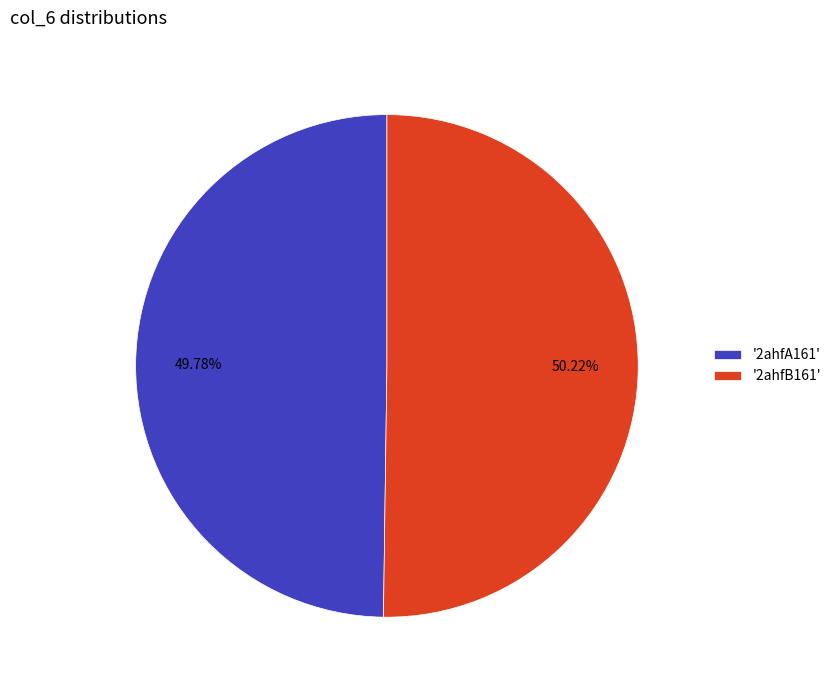

Do '2ahfA161' and '2ahfB161' together represent more than half of the pie?

Yes